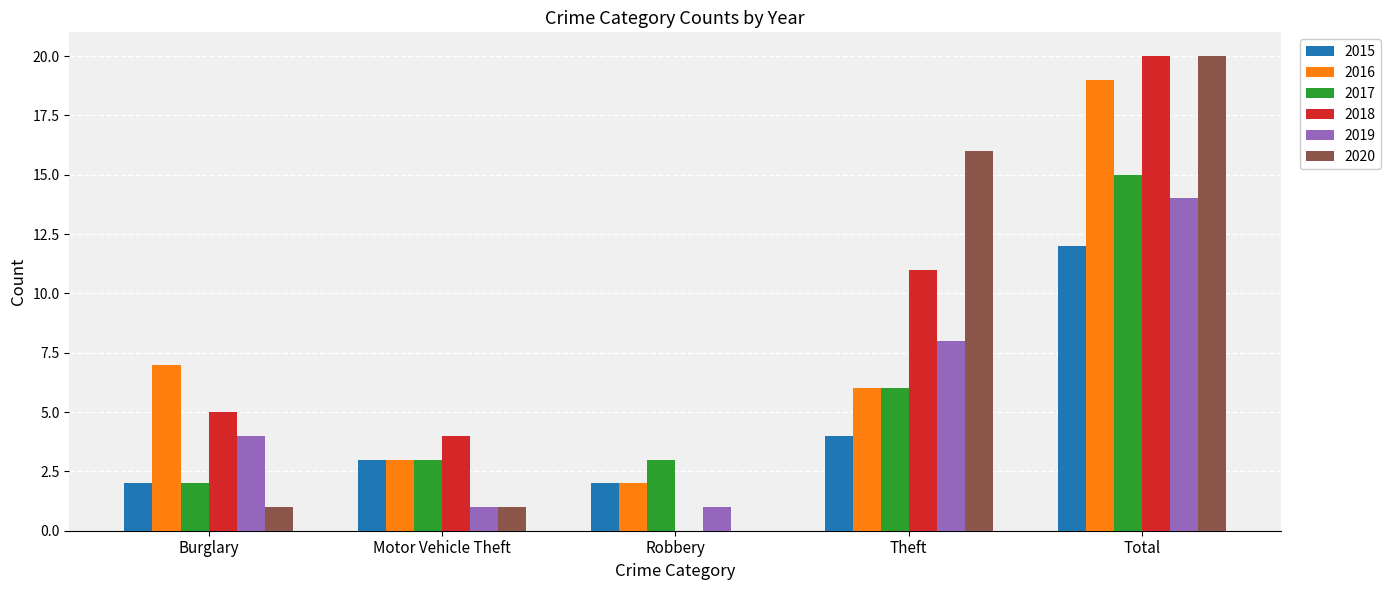

How many positive values does the 2018 series have?

4